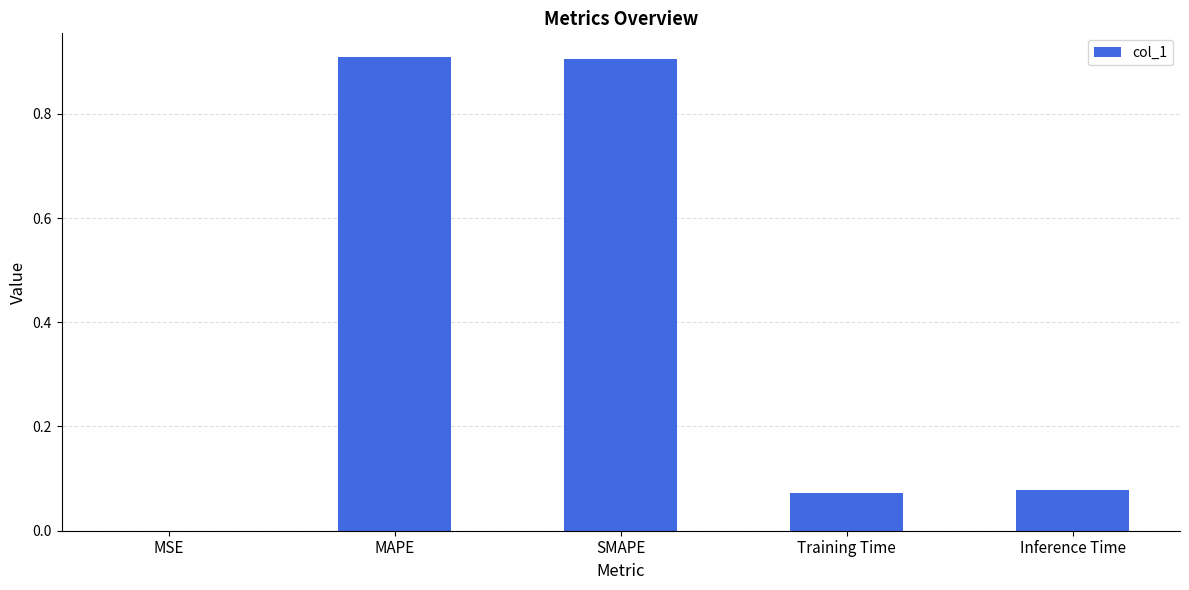

Which has a higher value, Training Time or MAPE?

MAPE